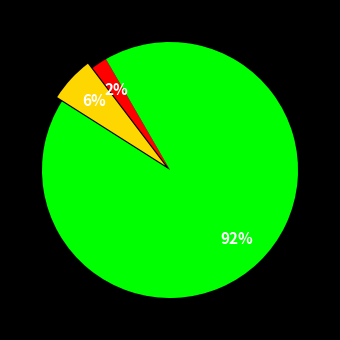

Does any single category account for the majority?

Yes